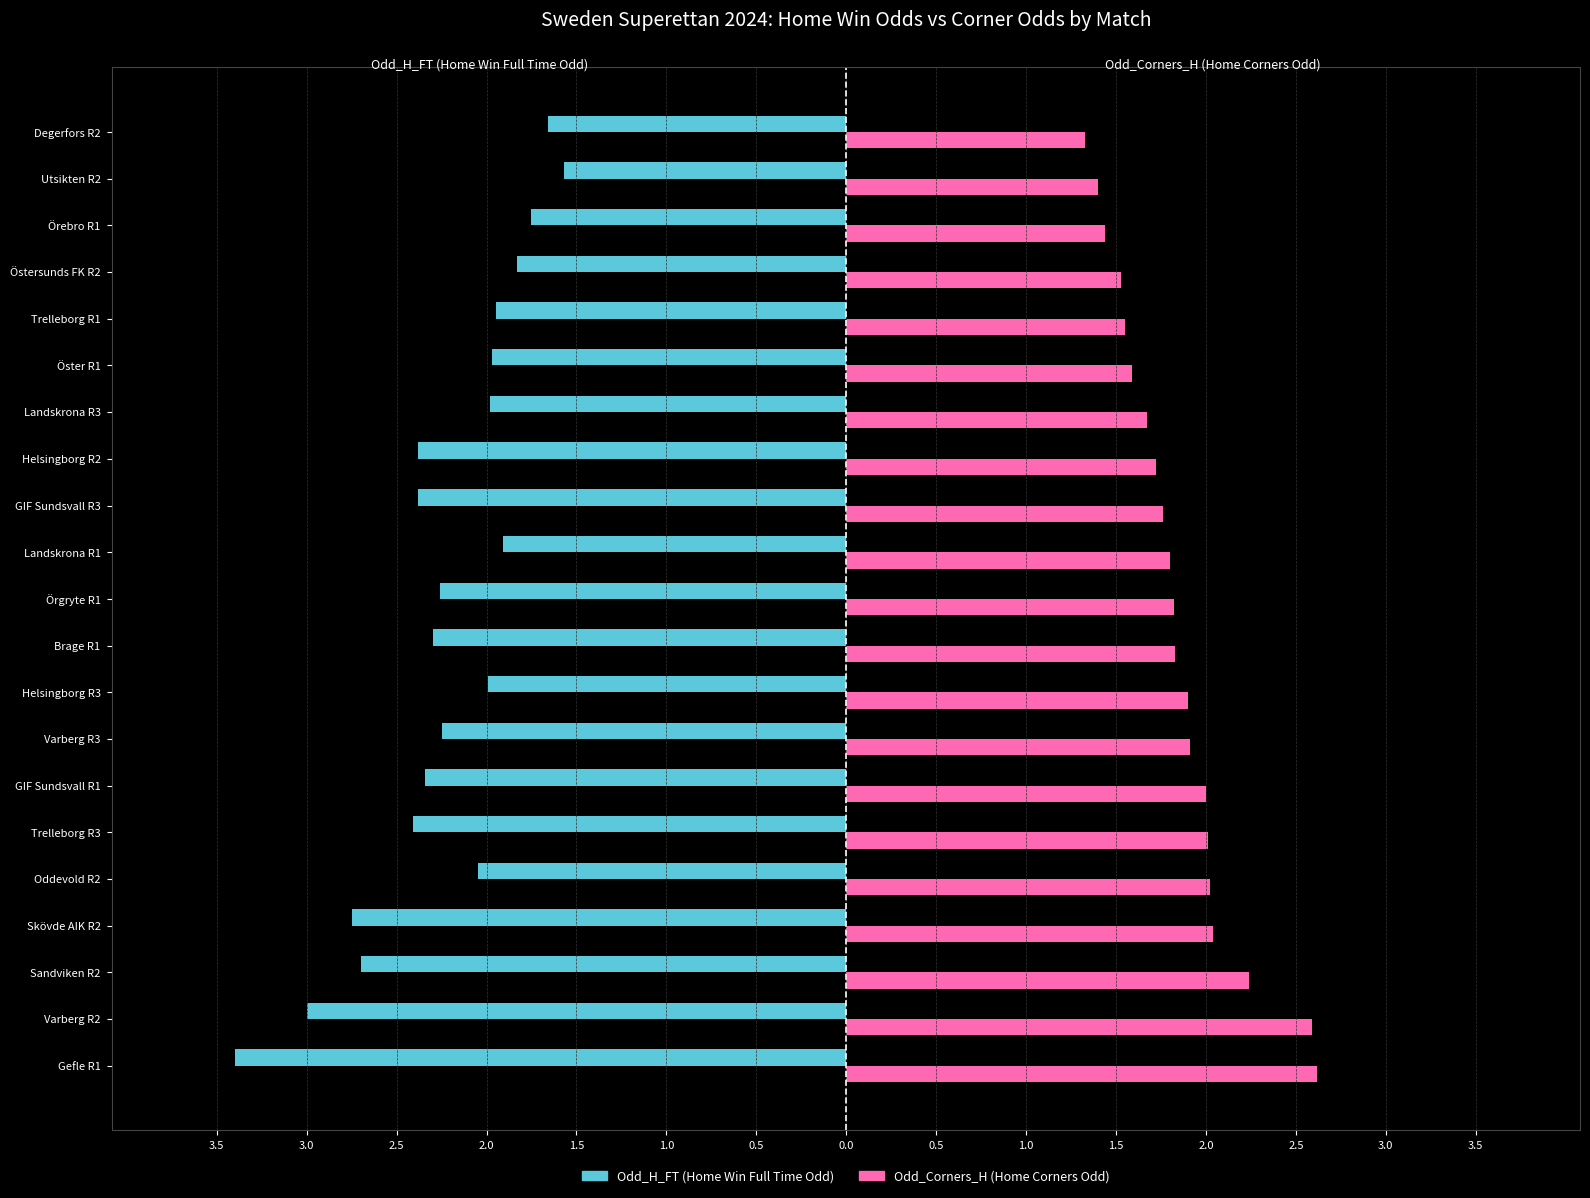

What are all the series names shown in the legend?

Odd_H_FT (Home Win Full Time Odd), Odd_Corners_H (Home Corners Odd)